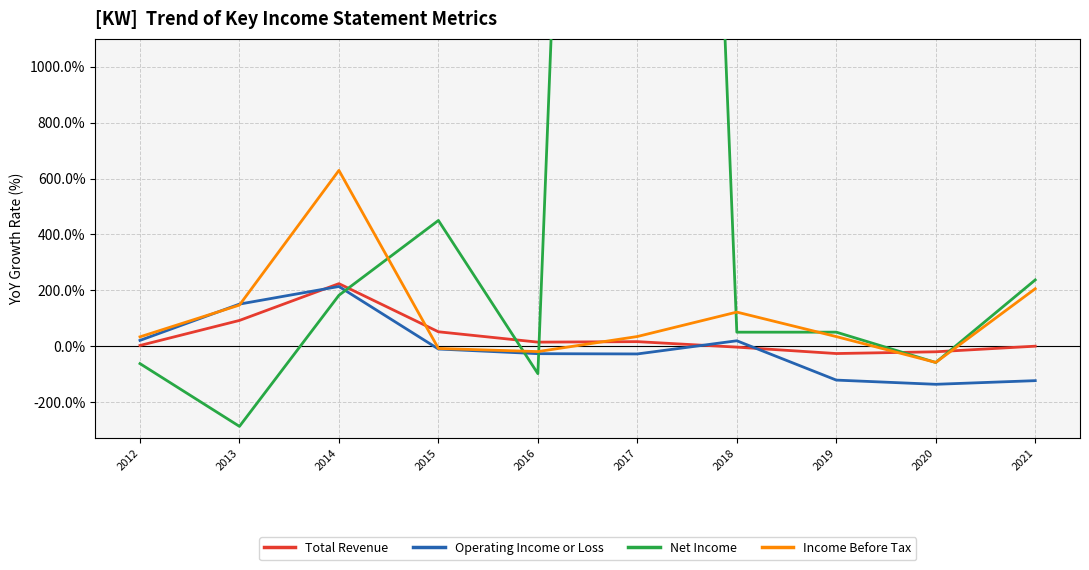

Reading right to left, extract all data points from this chart.

Total Revenue: -0.1	-20.2	-26.5	-3.5	16.1	14.4	51.5	223.8	92.0	2.4
Operating Income or Loss: -123.5	-136.6	-121.5	19.3	-27.9	-26.9	-10.2	213.6	150.5	20.6
Net Income: 237.1	-58.5	50.1	50.0	8936.4	-98.4	450.0	182.1	-287.2	-62.5
Income Before Tax: 205.5	-58.2	34.2	121.9	34.5	-19.5	-8.2	629.2	147.1	33.3